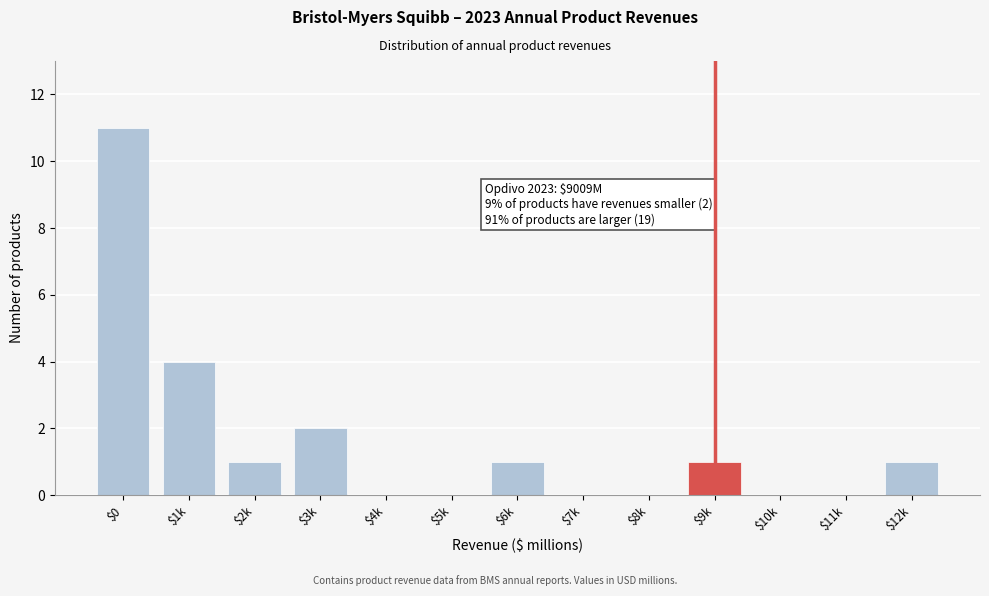

What is the sum of all values?

21